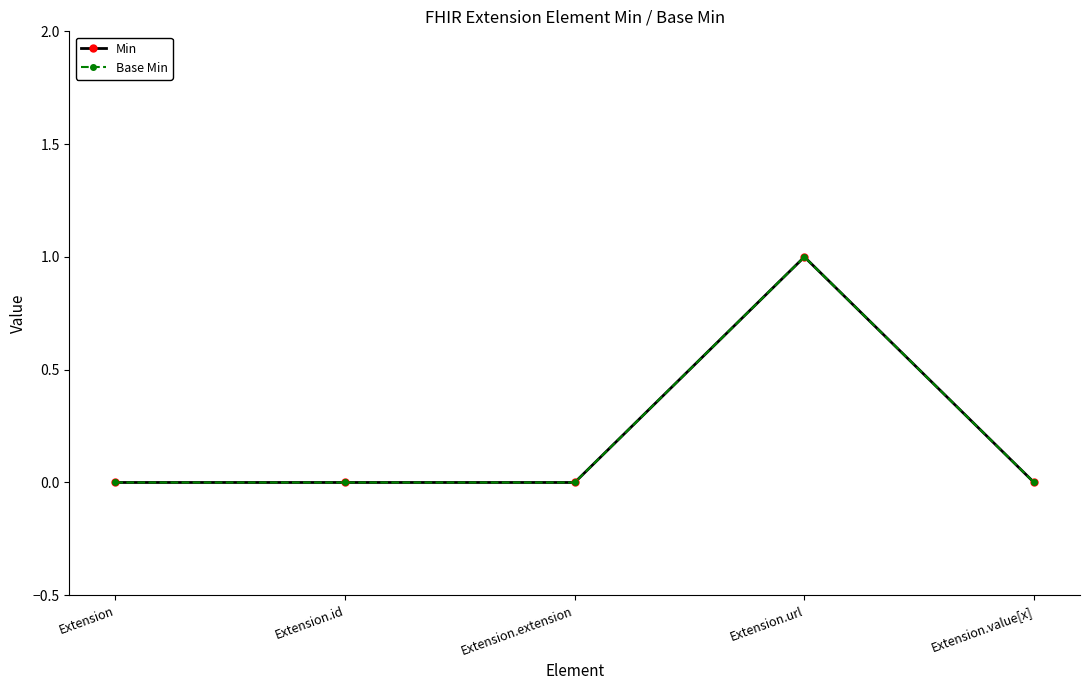

What is the sum of all Min values?

1